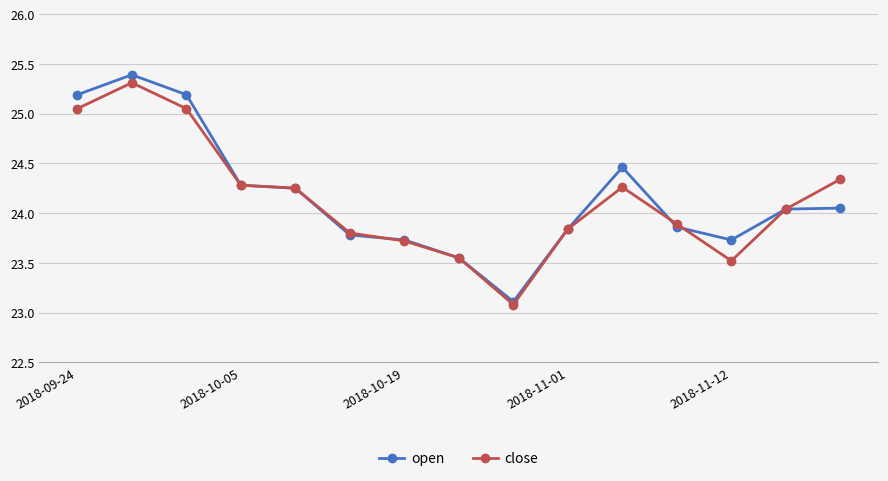

What is the highest value of the open series?

25.4